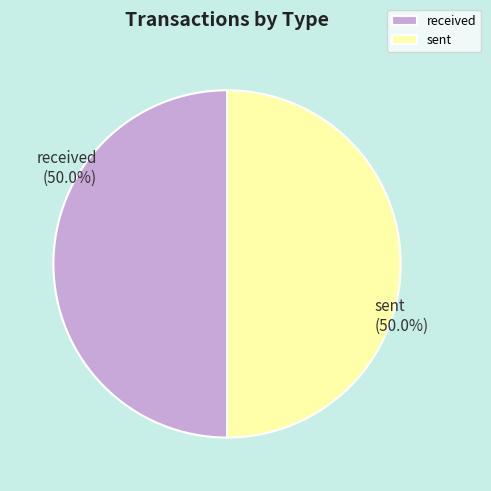

What percentage is the sent slice, to the nearest percent?

50%